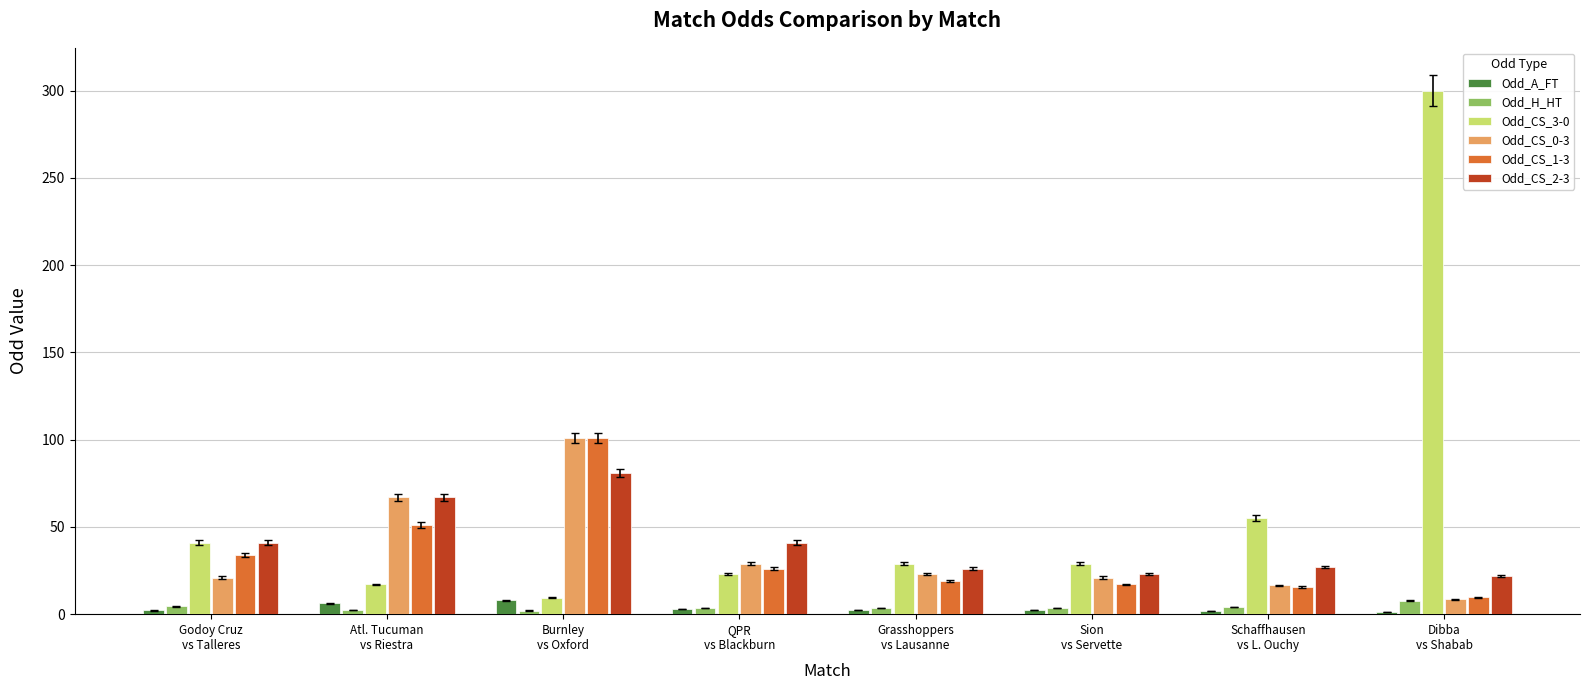

Does the chart contain stacked bars?

No